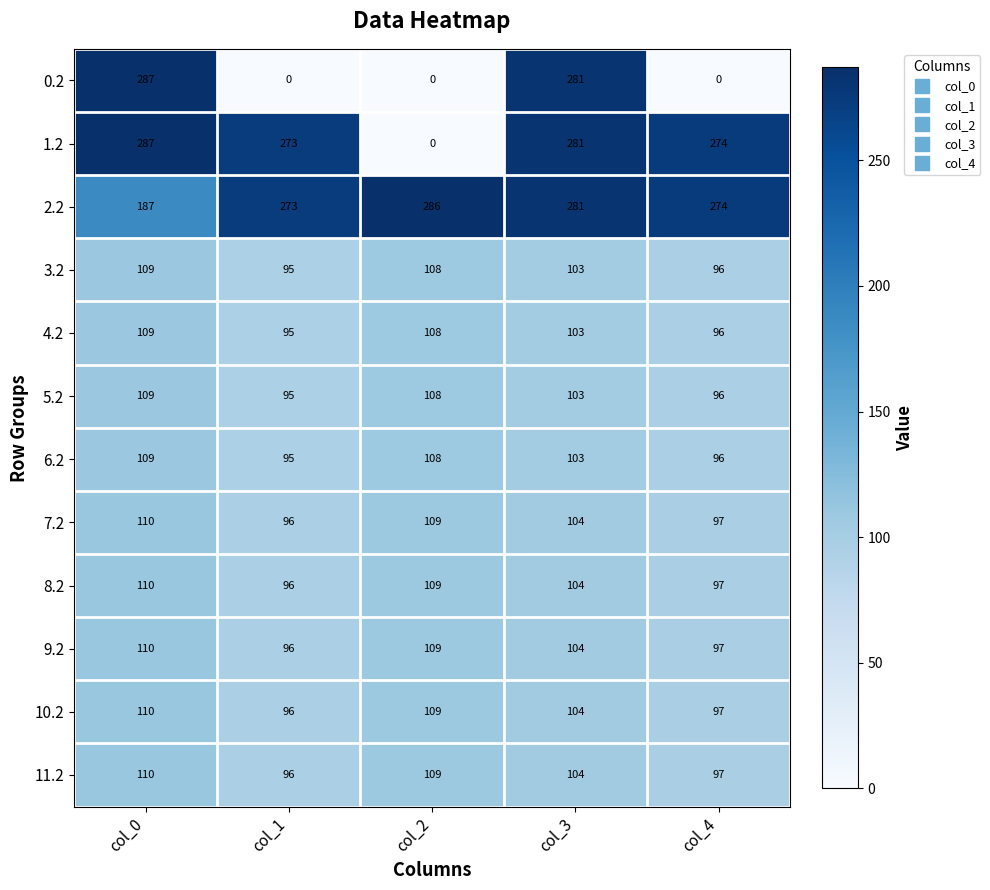

Which series changed the most between col_1 and col_2?

1.2